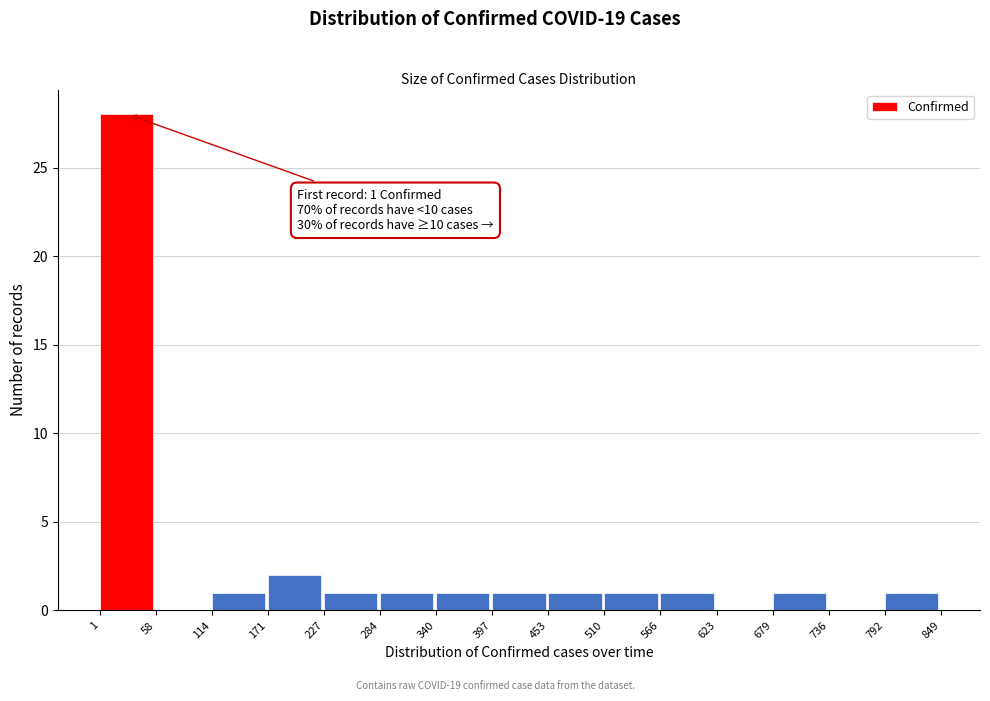

Over which range of the x-axis is the bar tallest?

1 to 58